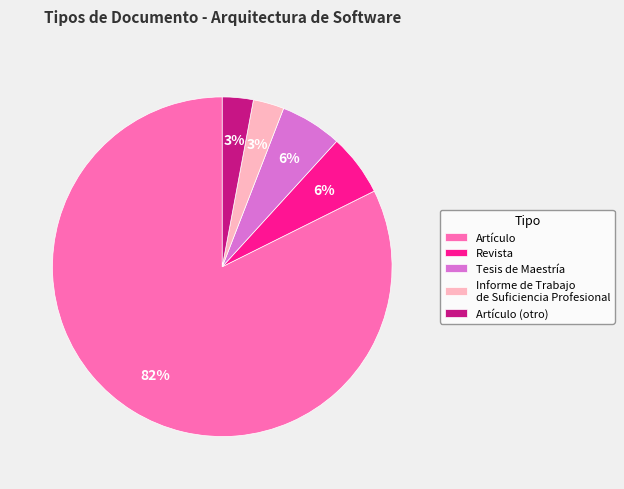

Does Tesis de Maestría account for over 50% of the chart?

No